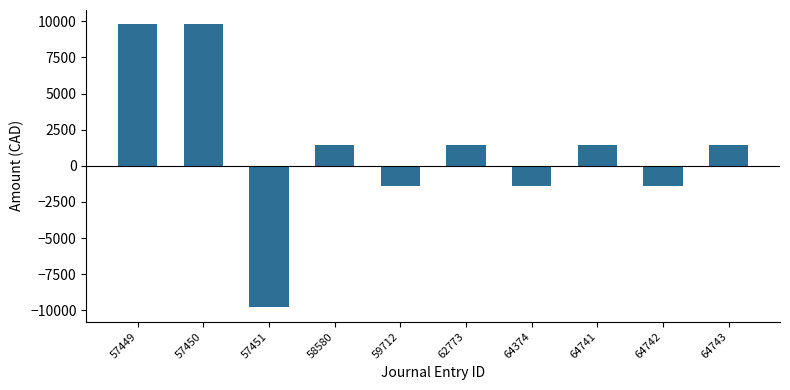

What is the difference between the maximum and minimum values?

19605.5